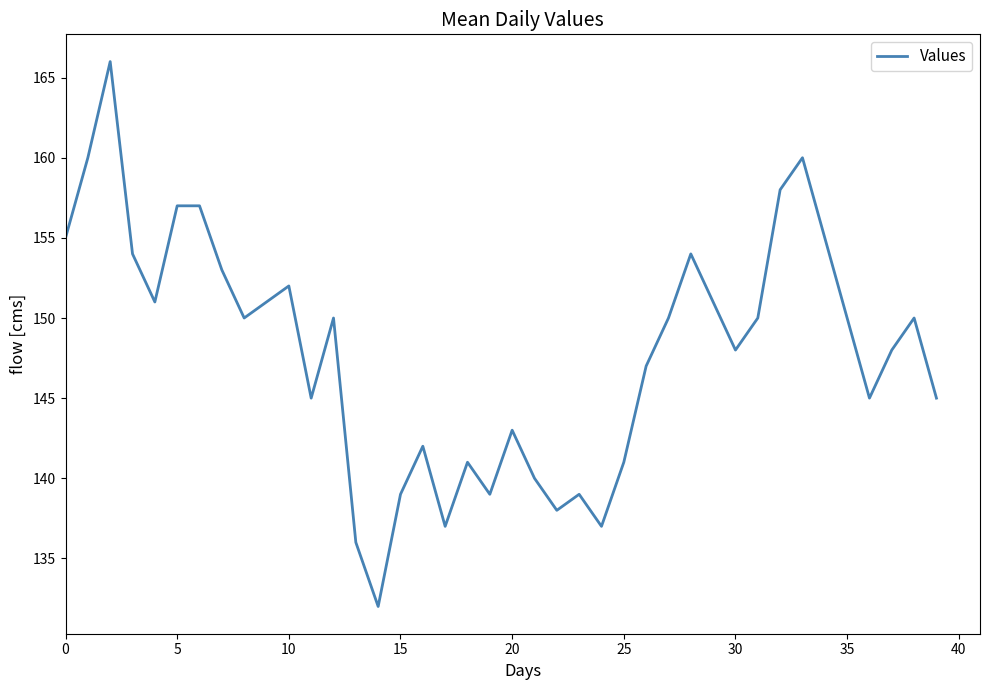

What is the average value?

148